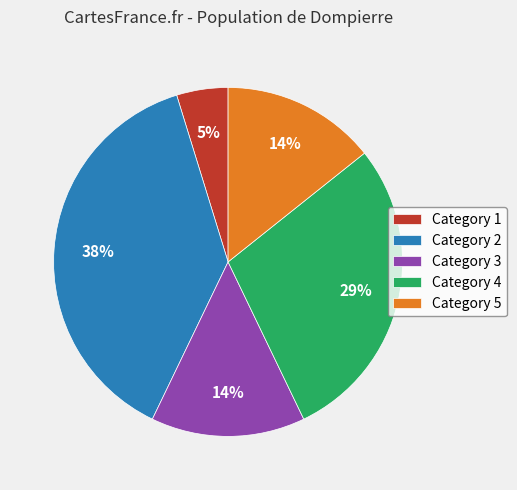

Count the number of slices in the pie.

5